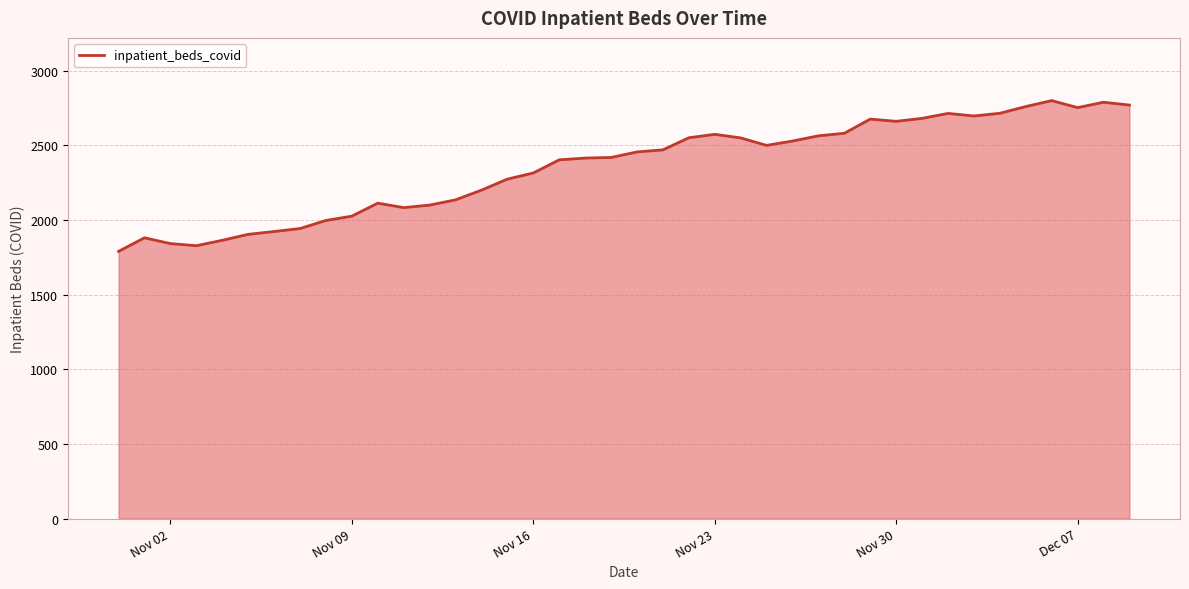

What is the maximum value shown in the chart?

2800